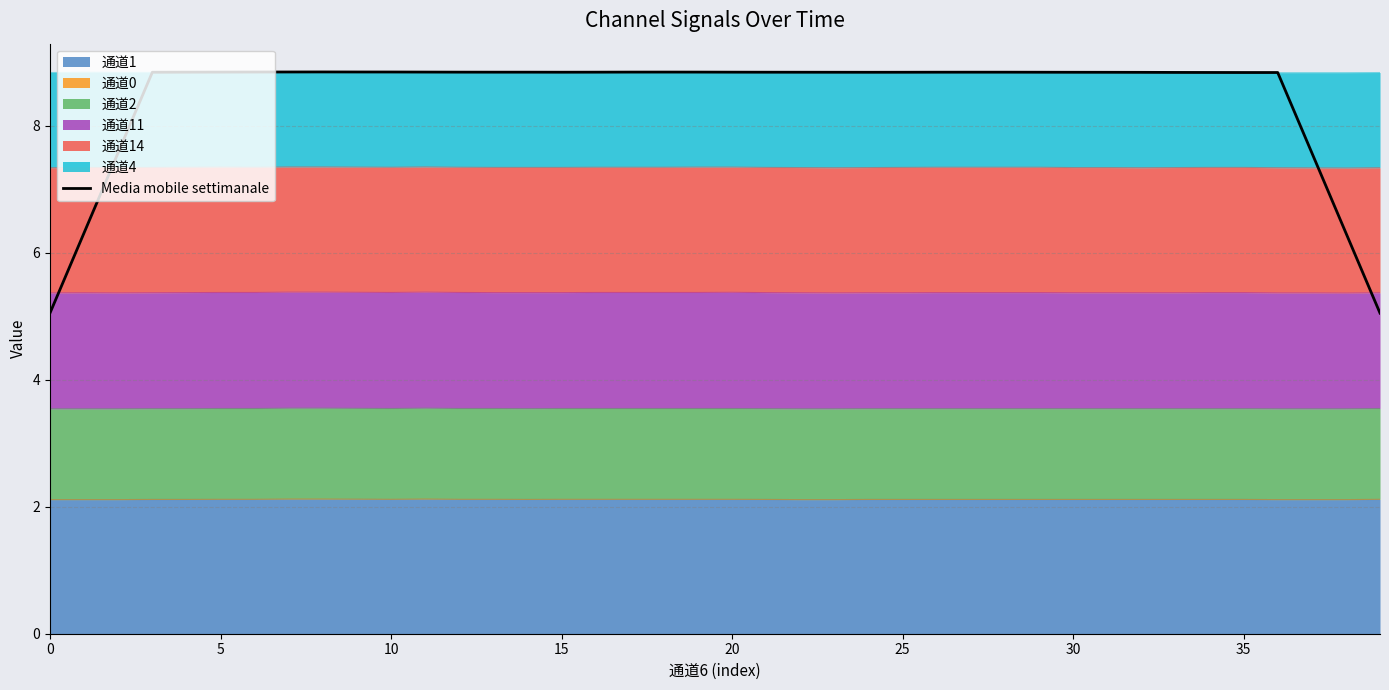

True or false: the data shows 4.6 at 15.

False